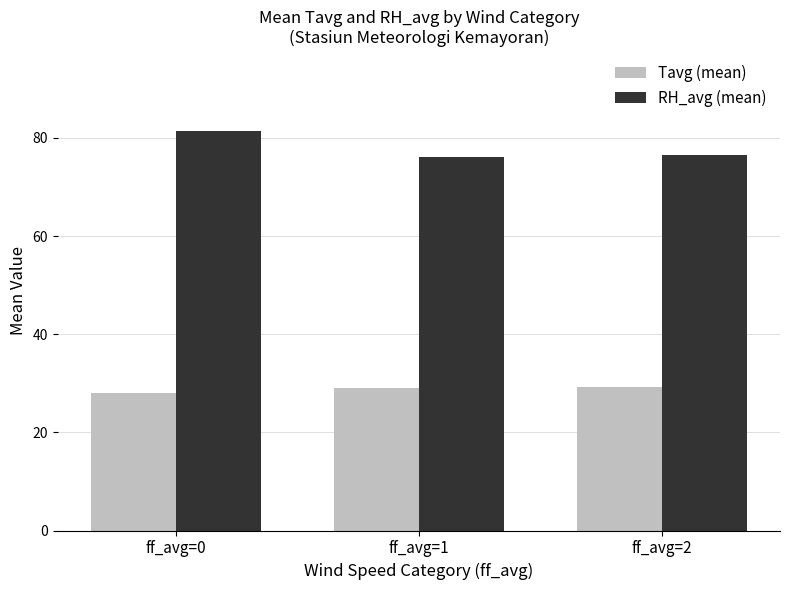

What is the lowest value of the Tavg (mean) series?

28.0